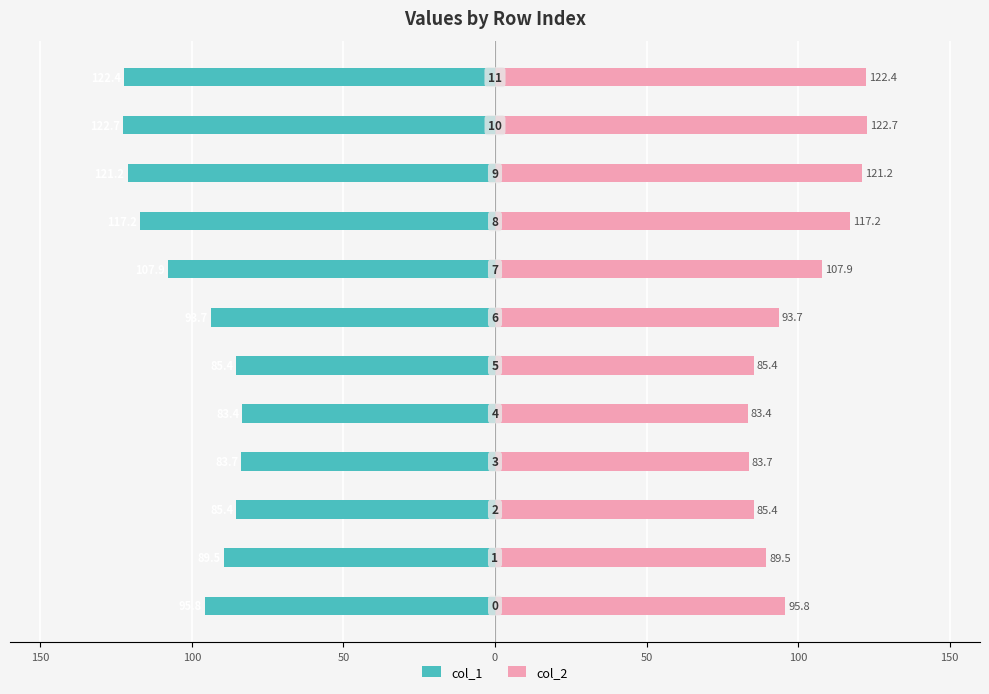

How many values in the col_1 series are below -93?

7